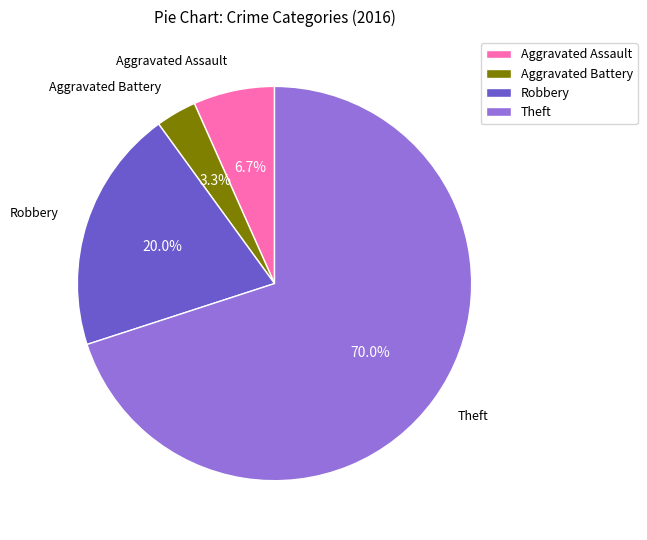

To the nearest percent, what percentage of the pie is Aggravated Assault?

7%